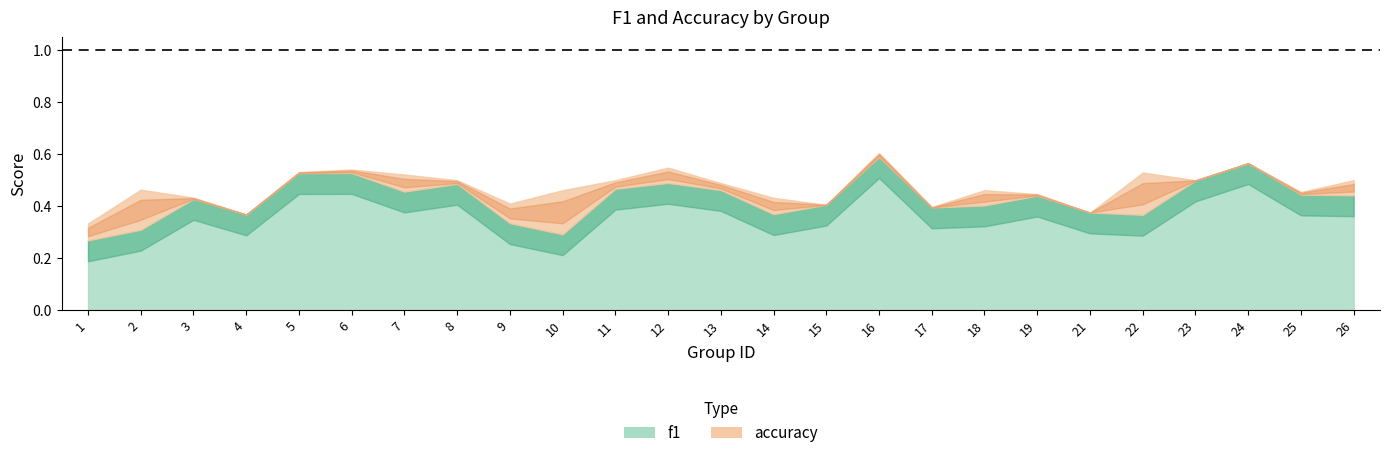

What is the total value across all series at 7?

1.0